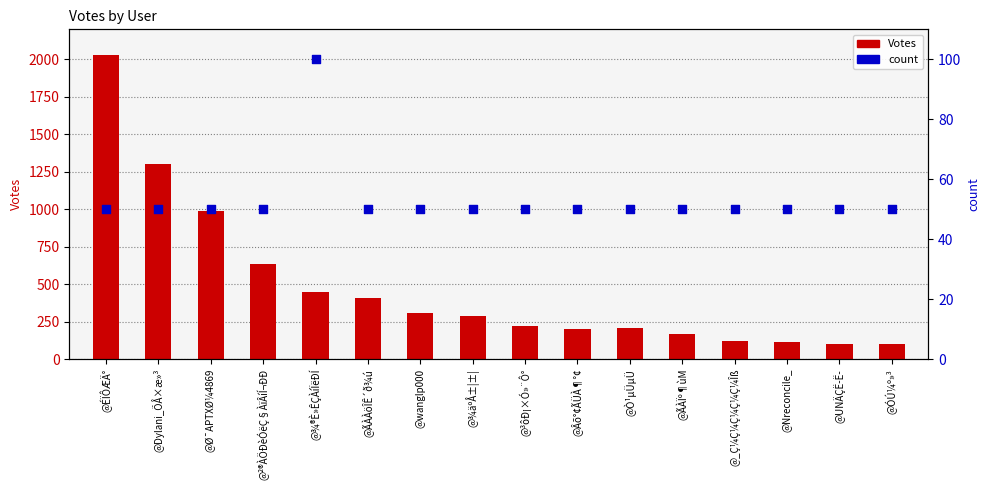

Which series has the largest total across all categories?

Votes